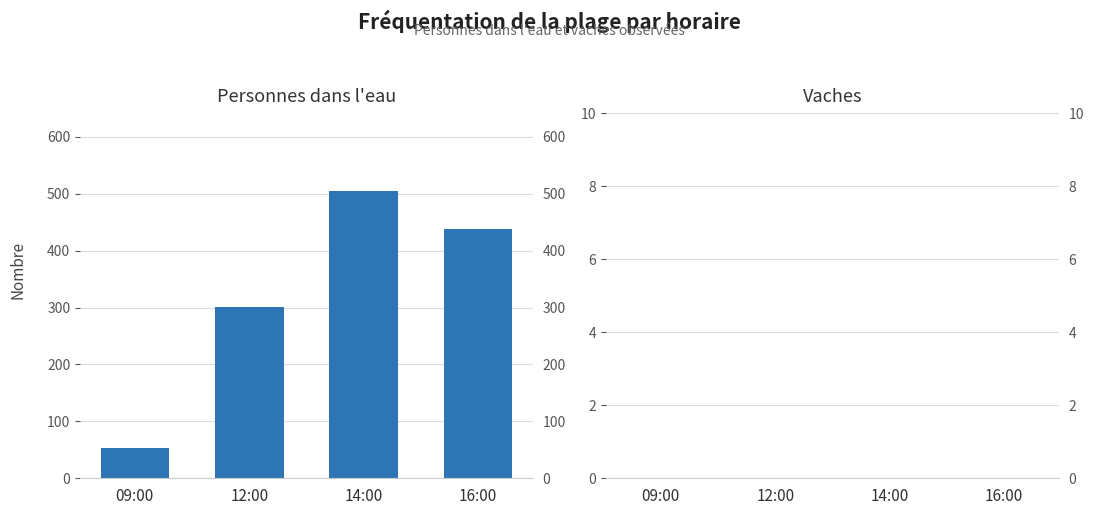

Which series has the largest range (max minus min)?

Personnes dans l'eau